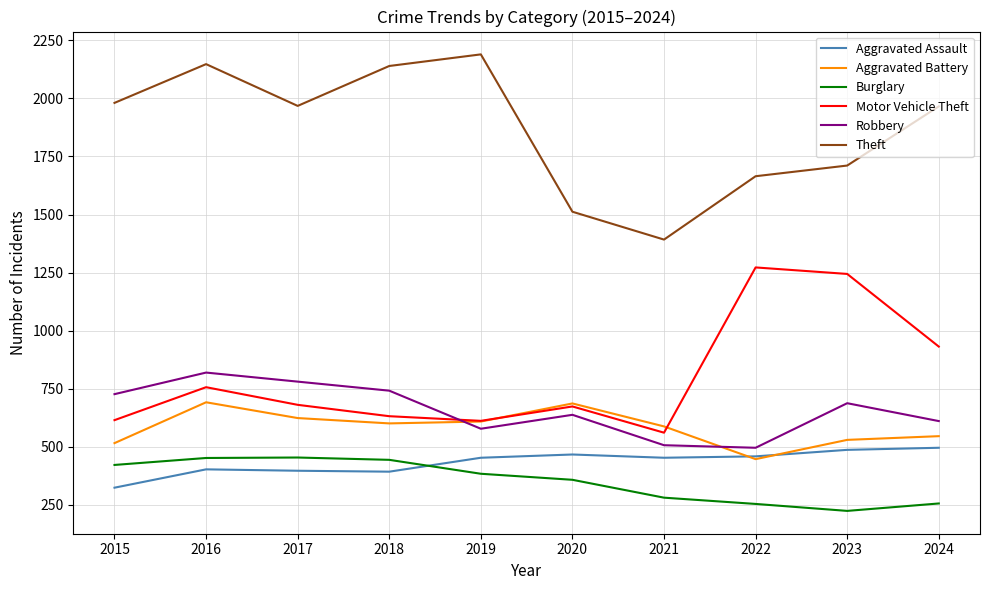

True or false: Motor Vehicle Theft and Burglary intersect in this chart.

False